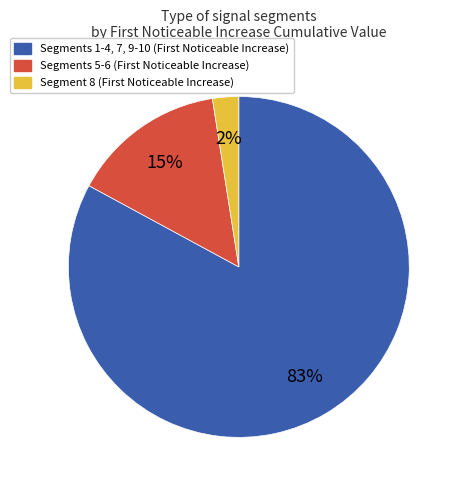

To the nearest percent, what is the average slice percentage?

33%